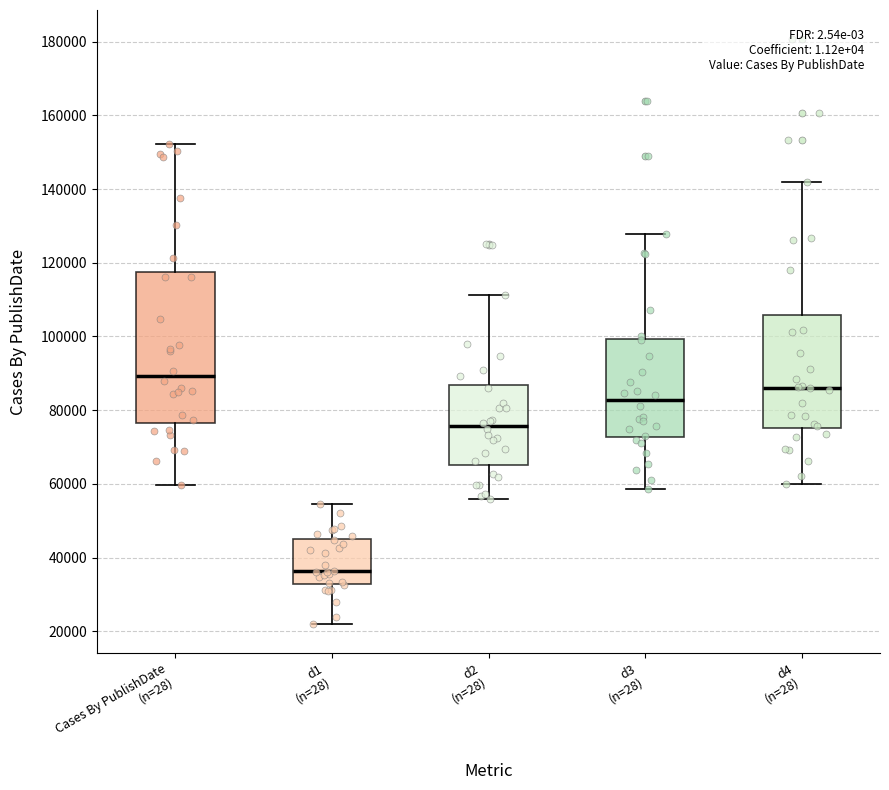

Which box's median line is the lowest?

d1 (n=28)